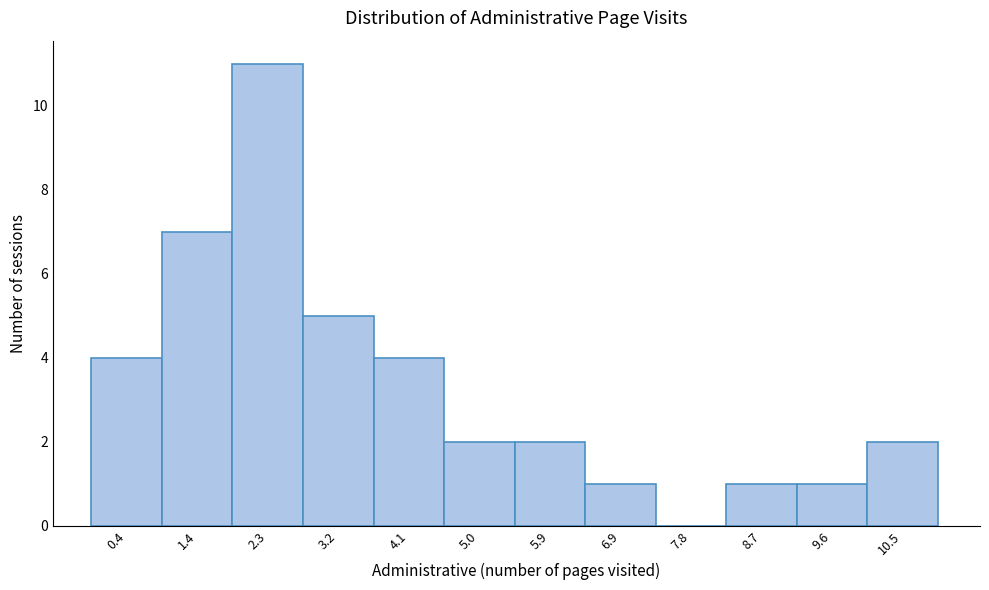

How tall is the bar that spans 5.5 to 6.4 on the x-axis? Neither the bar edges nor the heights are printed on the chart, so give them approximately, as read against the axes.

2